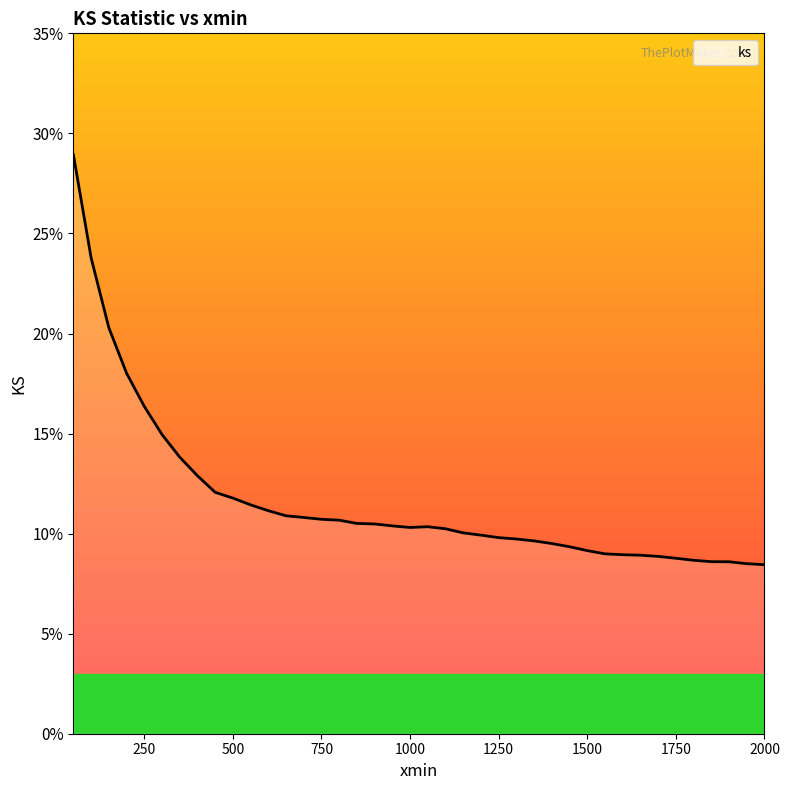

Reading right to left, what are all the values shown in this chart?

0.1	0.1	0.1	0.1	0.1	0.1	0.1	0.1	0.1	0.1	0.1	0.1	0.1	0.1	0.1	0.1	0.1	0.1	0.1	0.1	0.1	0.1	0.1	0.1	0.1	0.1	0.1	0.1	0.1	0.1	0.1	0.1	0.1	0.1	0.1	0.2	0.2	0.2	0.2	0.3